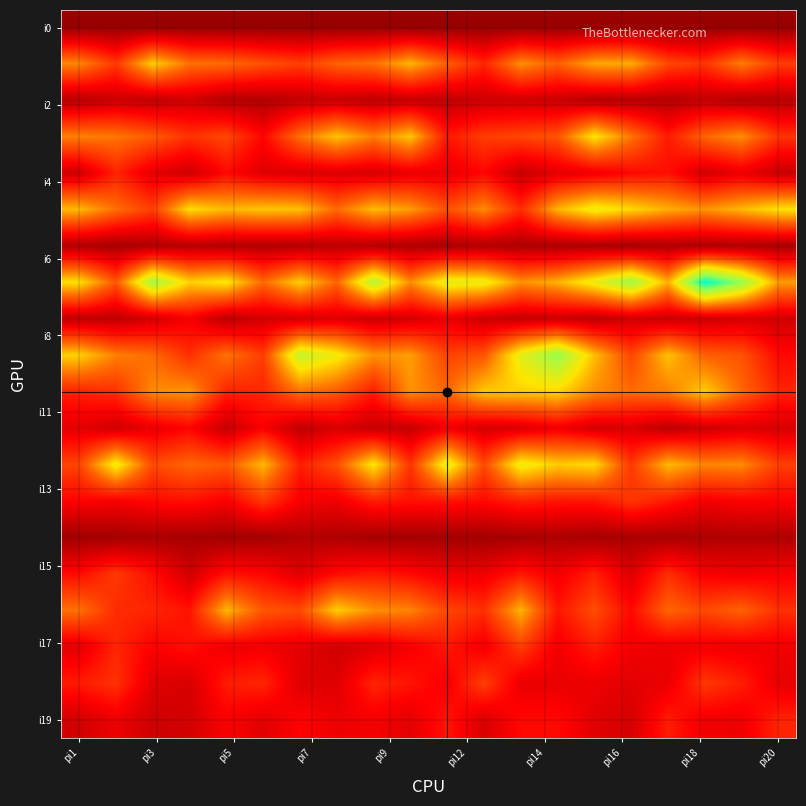

What is the maximum value shown in the chart?

322